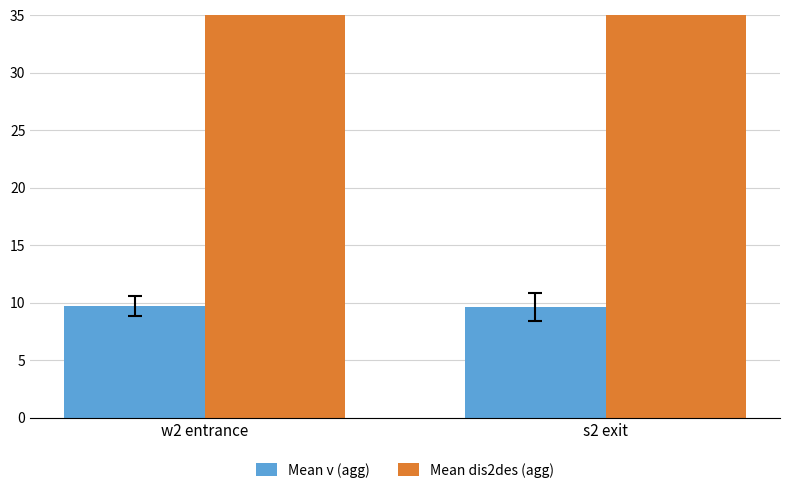

Read the Mean v (agg) value at w2 entrance.

9.7